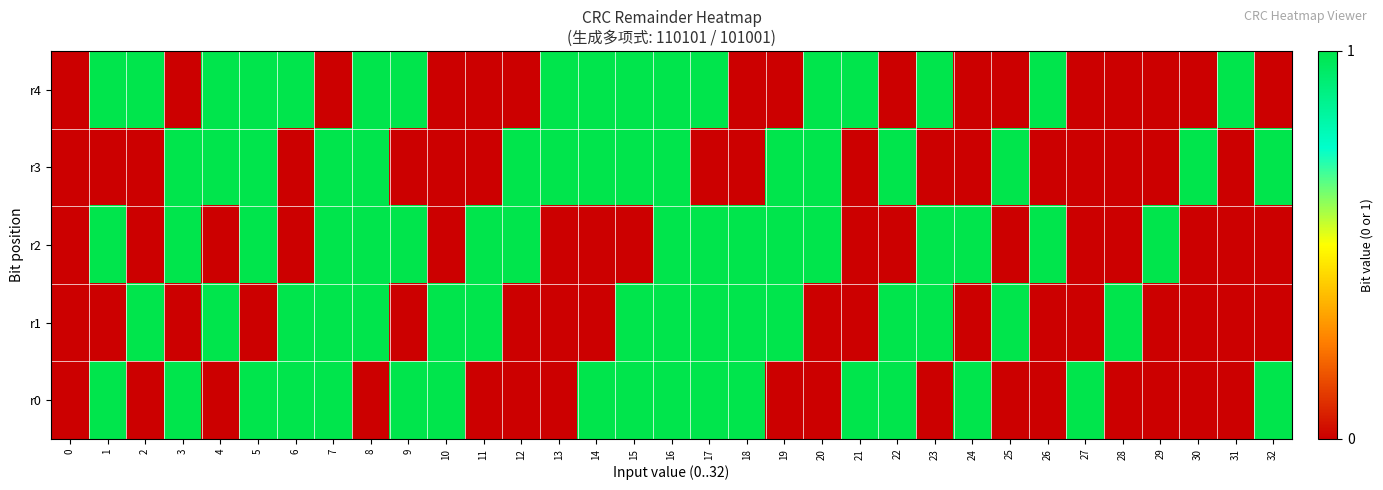

At how many categories does at least one series exceed 0?

32